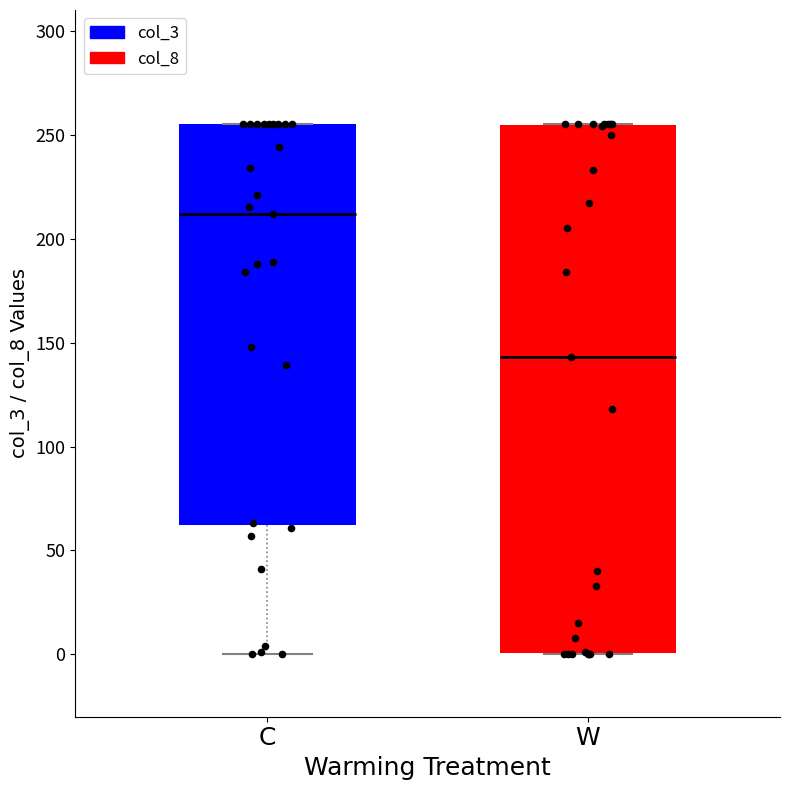

Comparing the boxes themselves (not the whiskers), which one is the tallest?

W